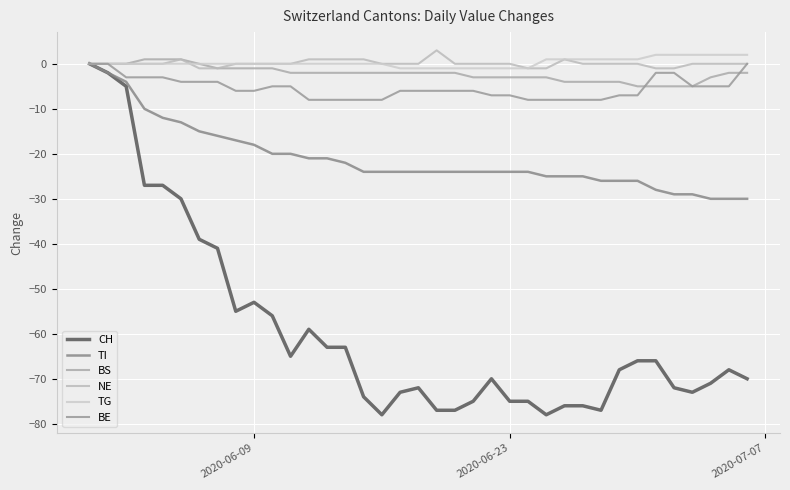

Is this an area chart (filled region under the line)?

No